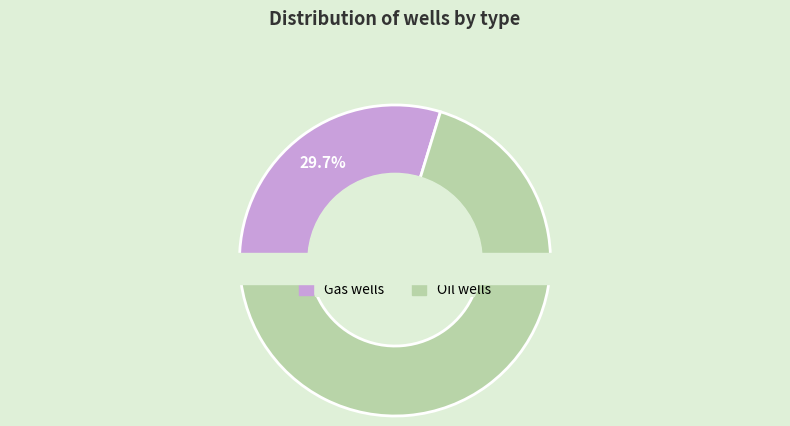

What percentage is the Oil wells slice, to the nearest percent?

70%